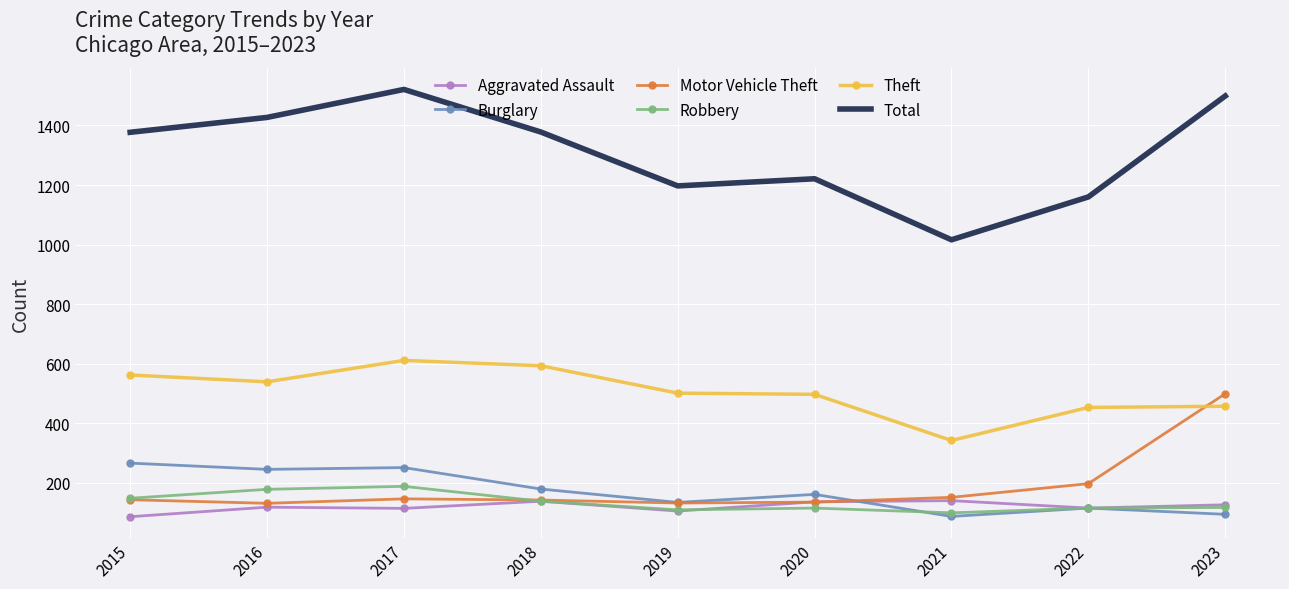

True or false: Total and Aggravated Assault cross at least once.

False